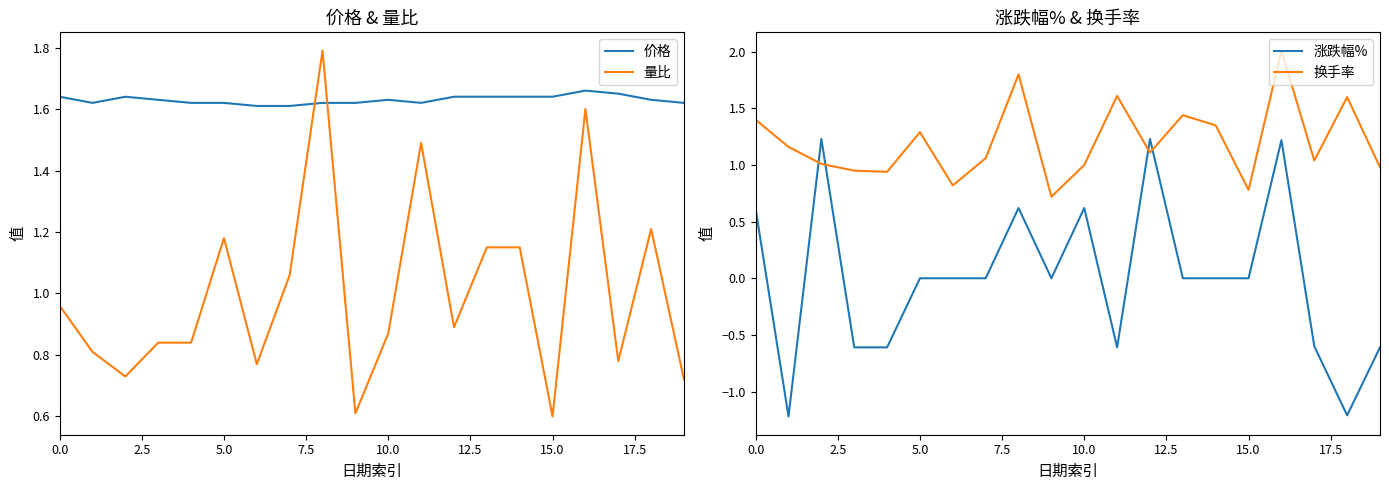

What is the sum of all 量比 values?

20.1